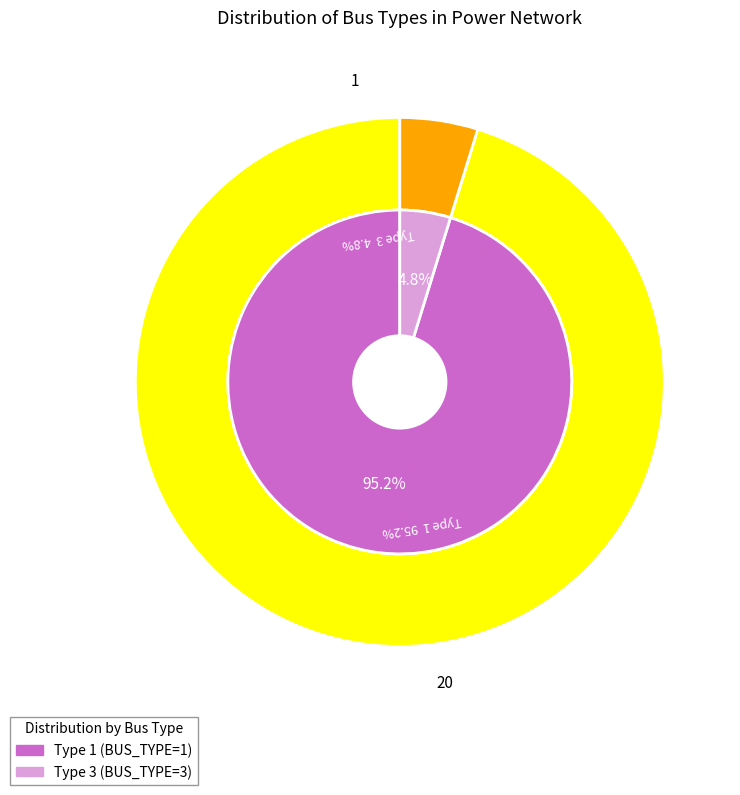

What percentage is the BUS_TYPE_3 slice, to the nearest percent?

5%